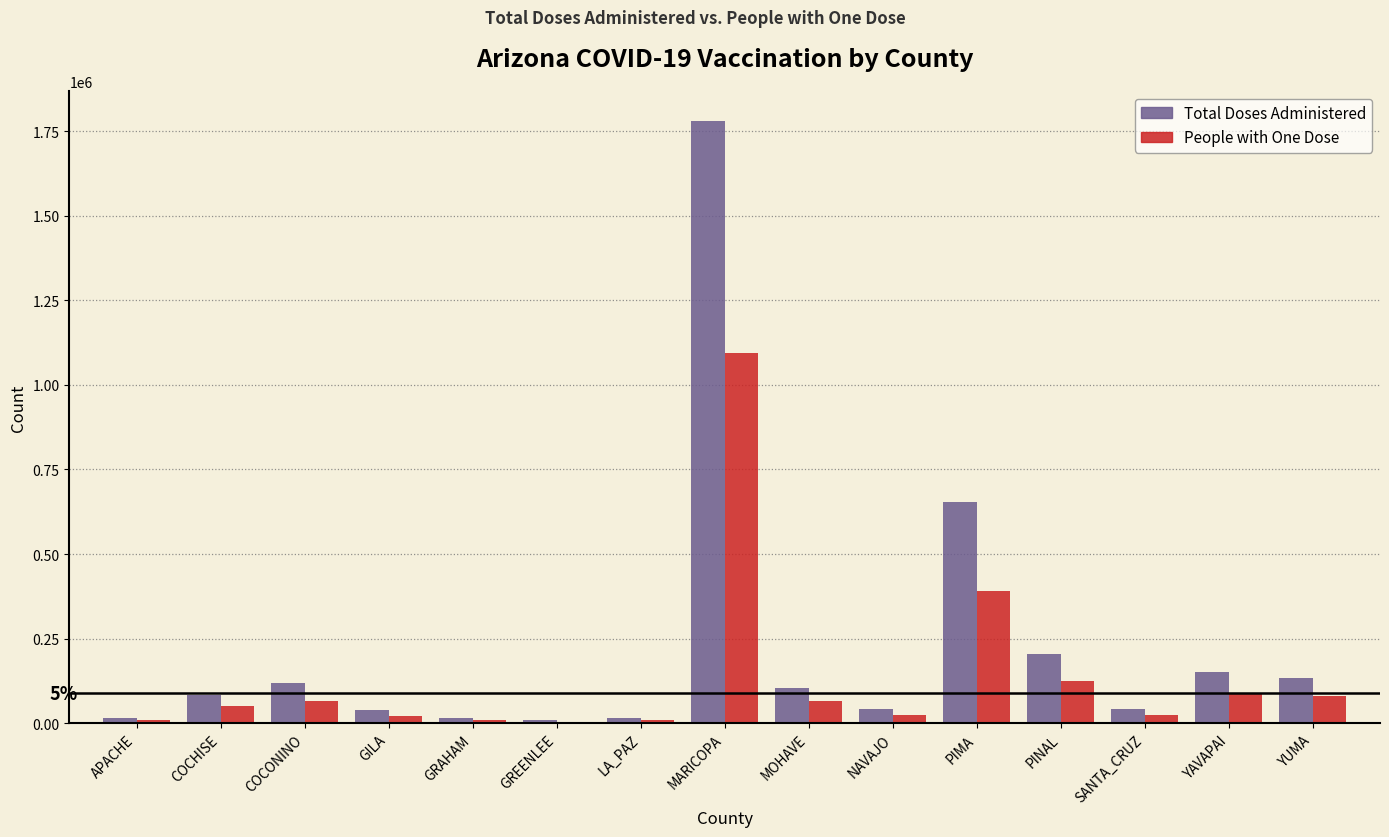

At which category does the chart reach its peak across all series?

MARICOPA